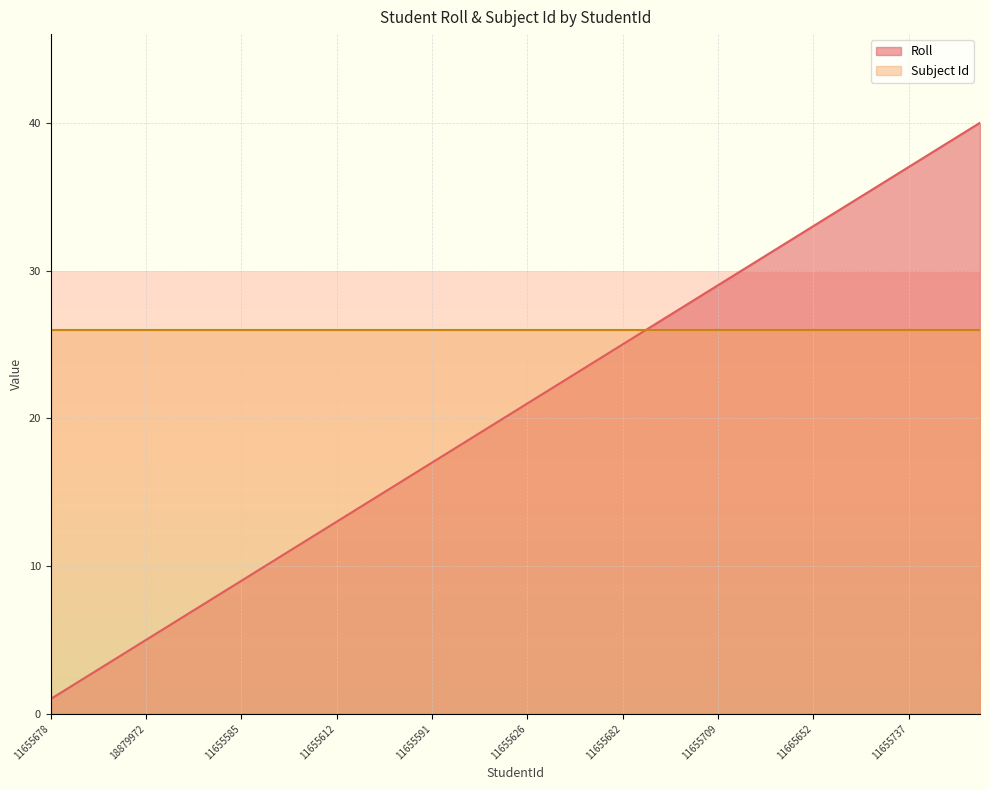

List the series in order of their peak value, highest first.

Roll, Subject Id